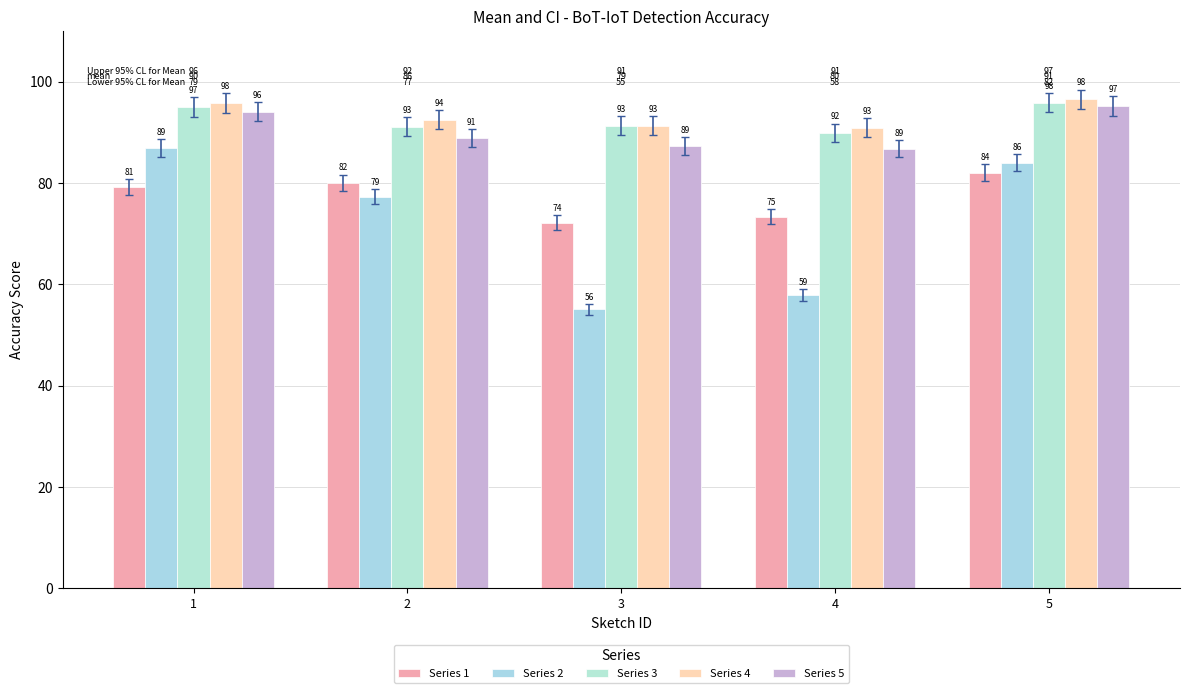

What is the average value of the Series 4 series?

93.4